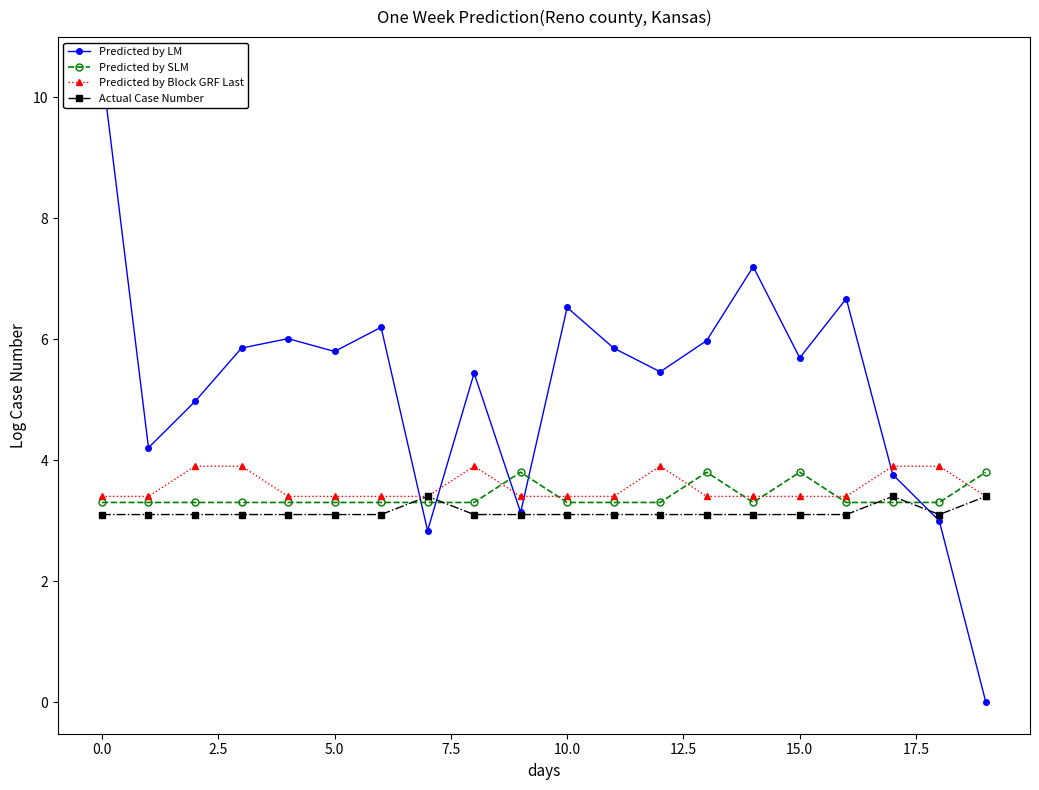

The value of Predicted by Block GRF Last at 0.0 is 3.4. True or false?

True